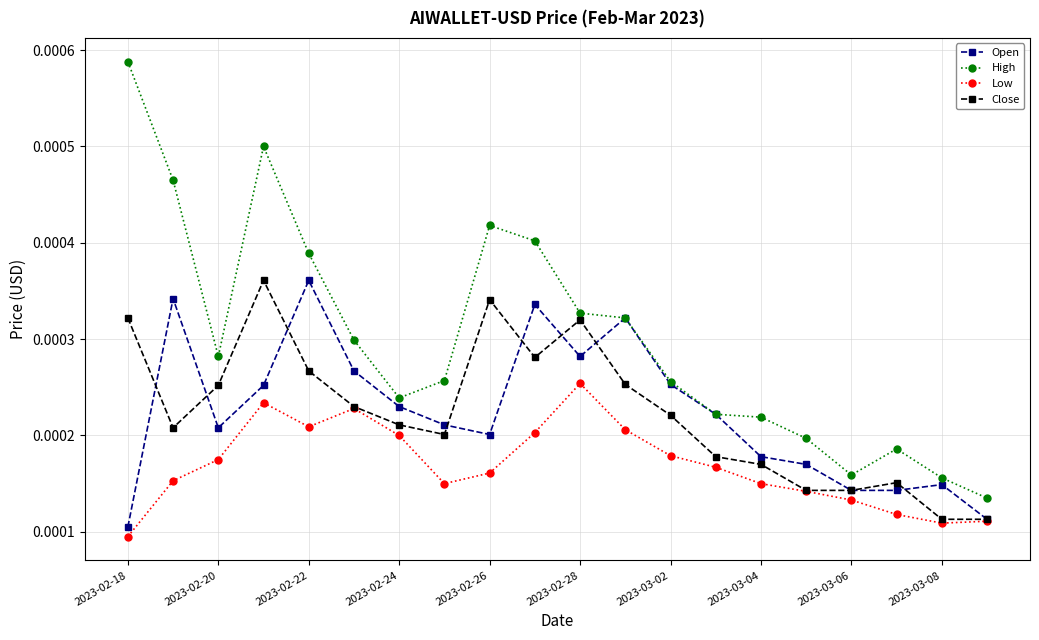

True or false: High has more than 0 points higher than both neighbors.

True